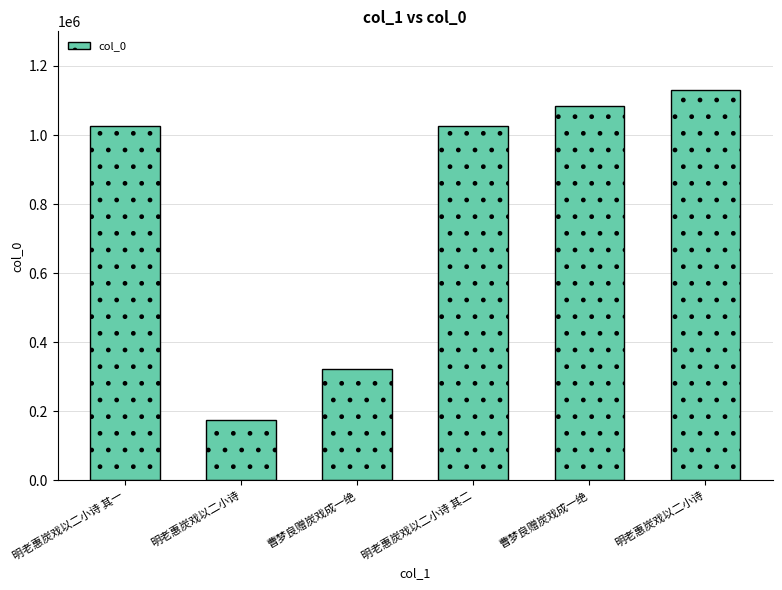

What is the difference between the values at 明老惠炭戏以二小诗 and 曹梦良赠炭戏成一绝?

45308